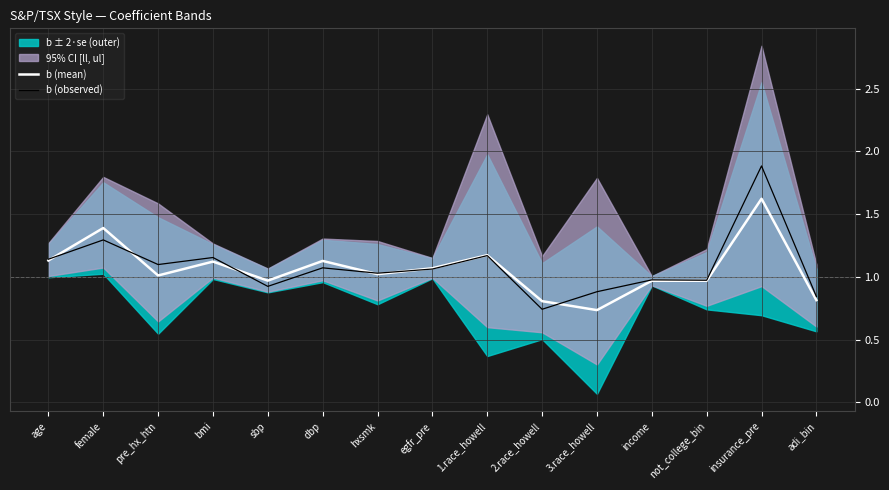

The value of b (mean) at female is 1.4. True or false?

True